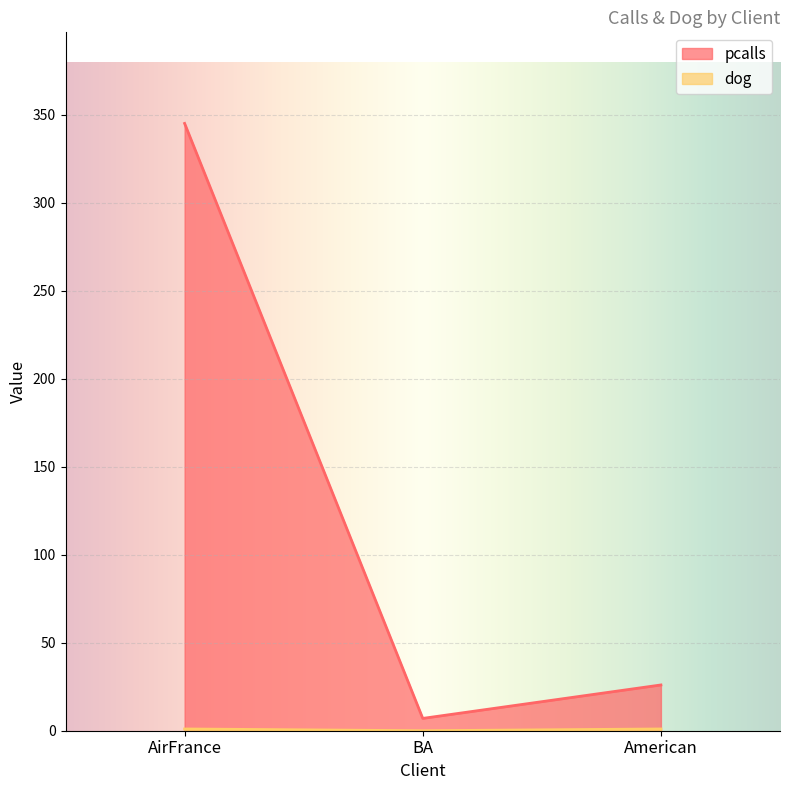

What is the sum of all pcalls values?

378